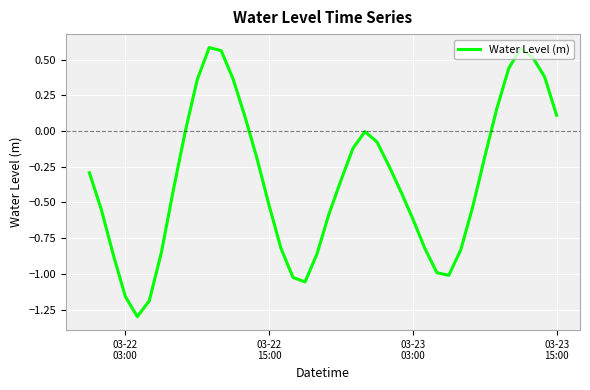

What is the difference between the maximum and minimum values?

1.9